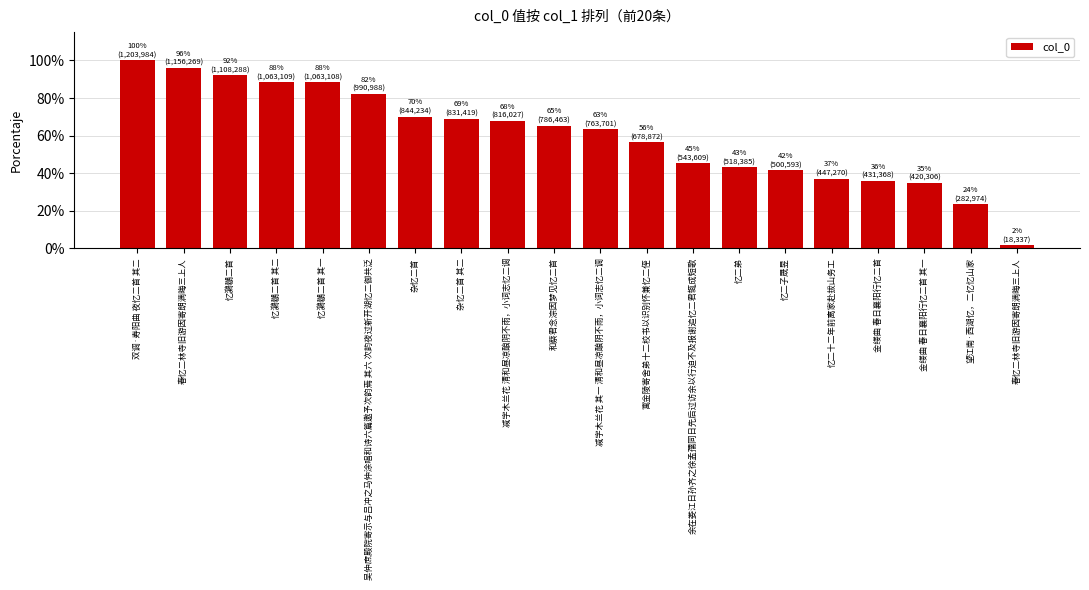

Does the chart contain any negative values?

No